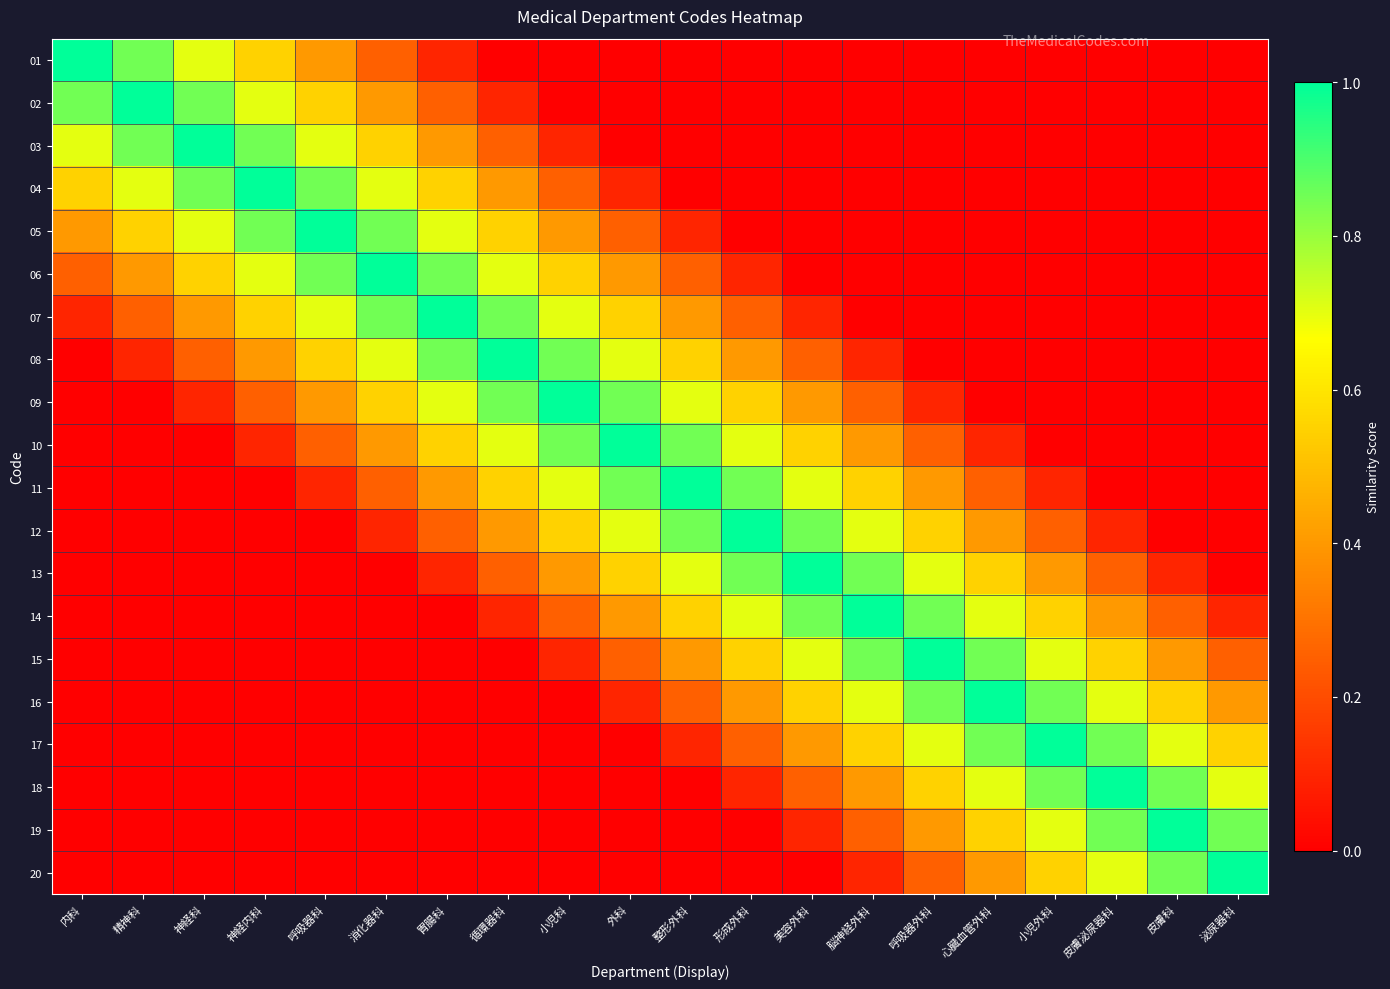

What is the maximum value shown in the chart?

1.0